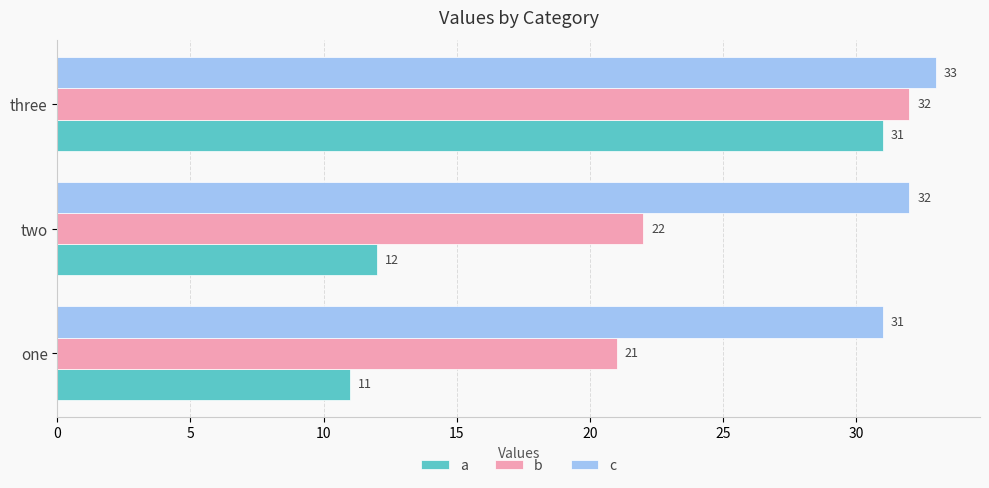

What is the minimum value shown in the chart?

11